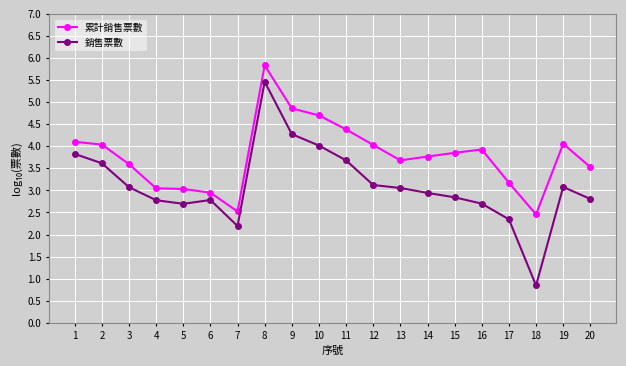

At which label does 累計銷售票數 first exceed 3?

1